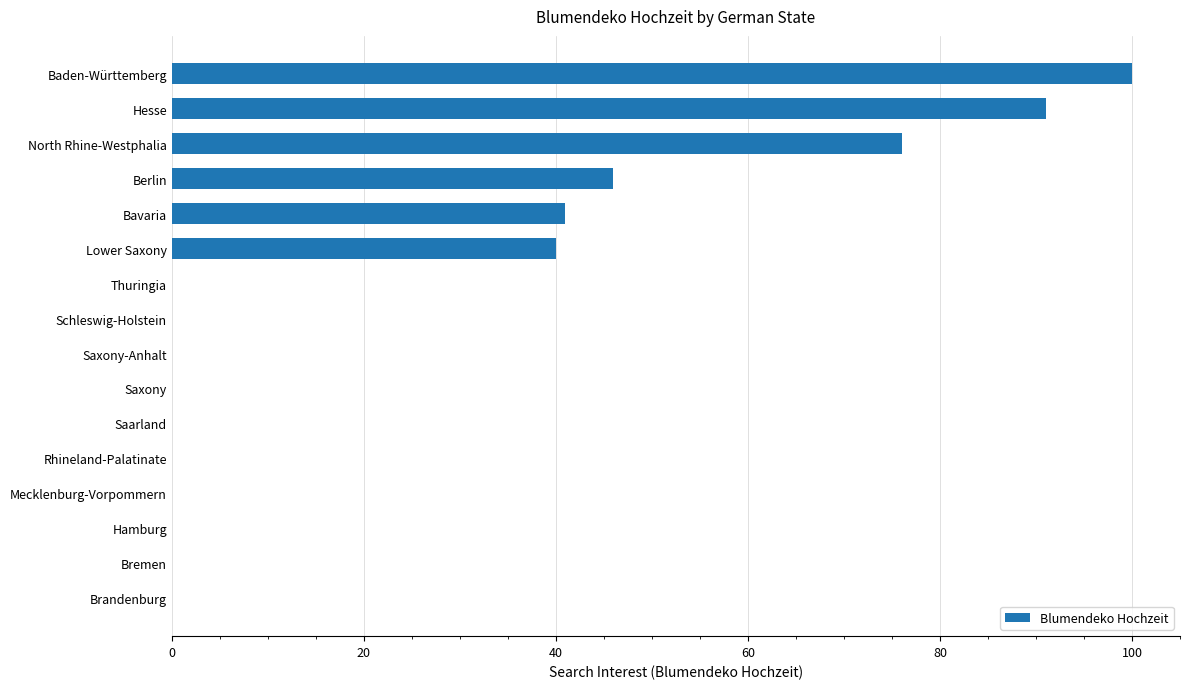

How many series are shown in this chart?

1